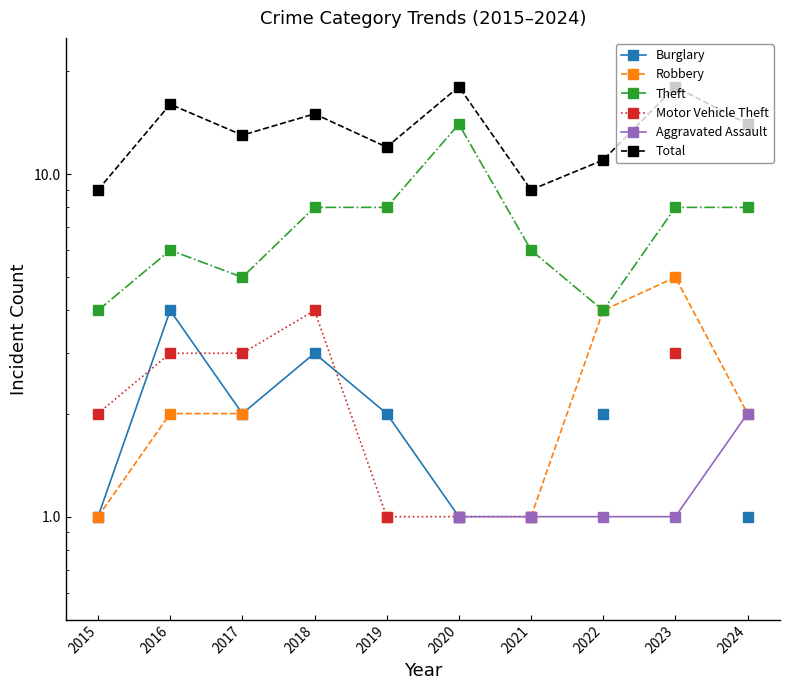

How many values in the Burglary series are below 2?

3